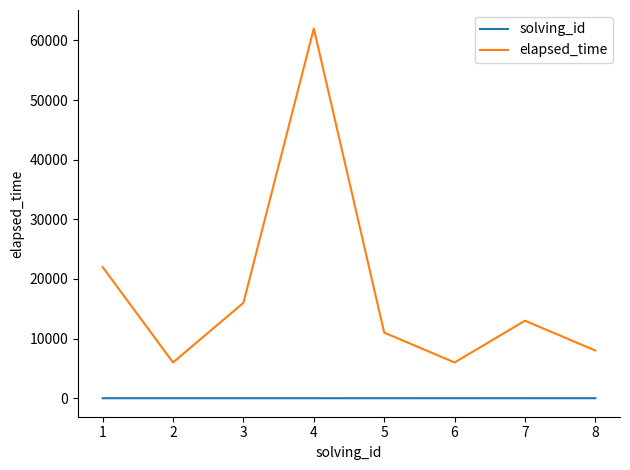

What is the sum of the elapsed_time values at 7 and 1?

35000